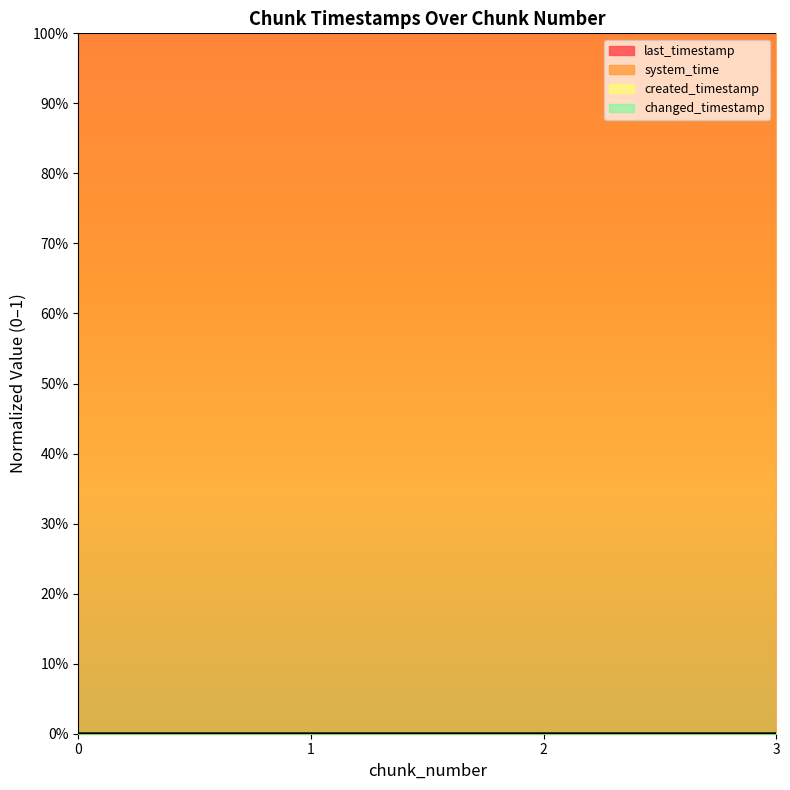

Which series changed the most between 0 and 2?

last_timestamp